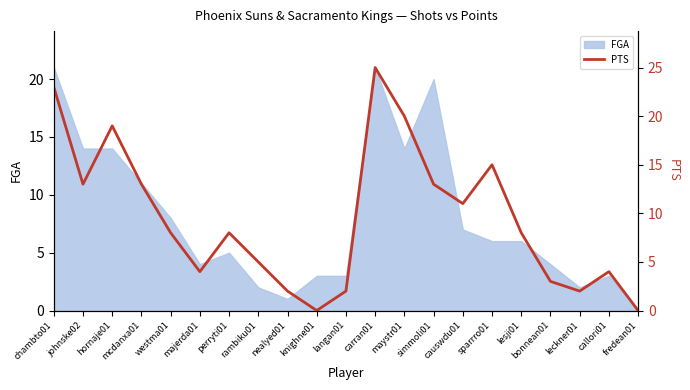

What is the change in value from westma01 to carran01?

+17